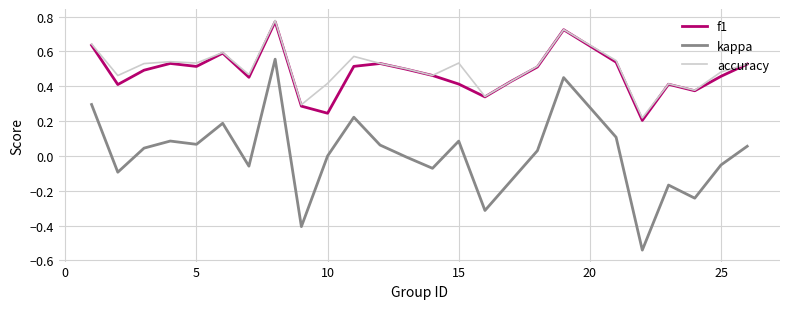

At how many categories does at least one series exceed 0?

25